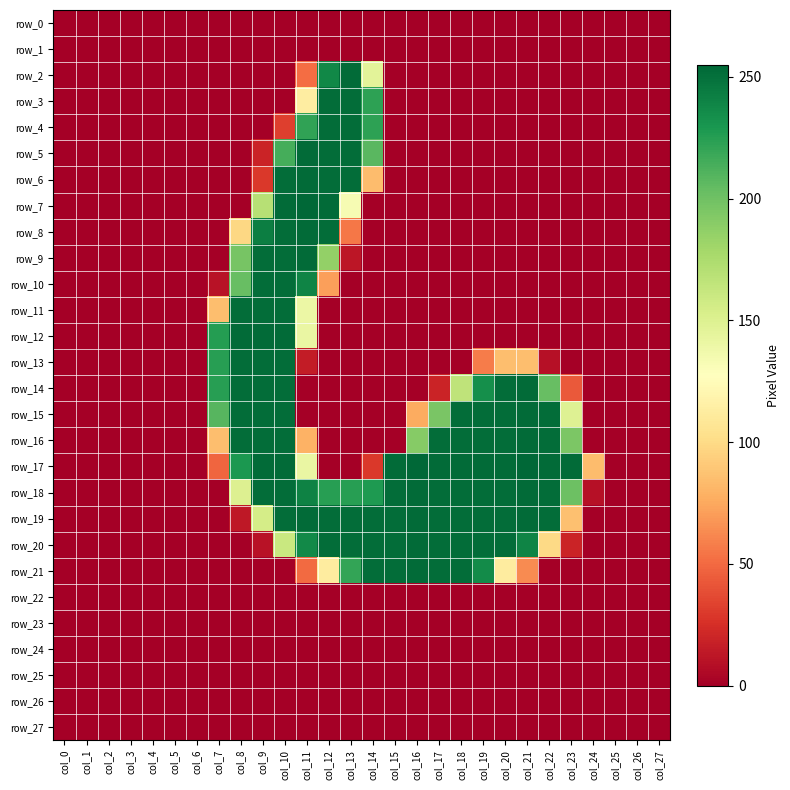

Between col_12 and col_17, which series saw the biggest shift?

row_7